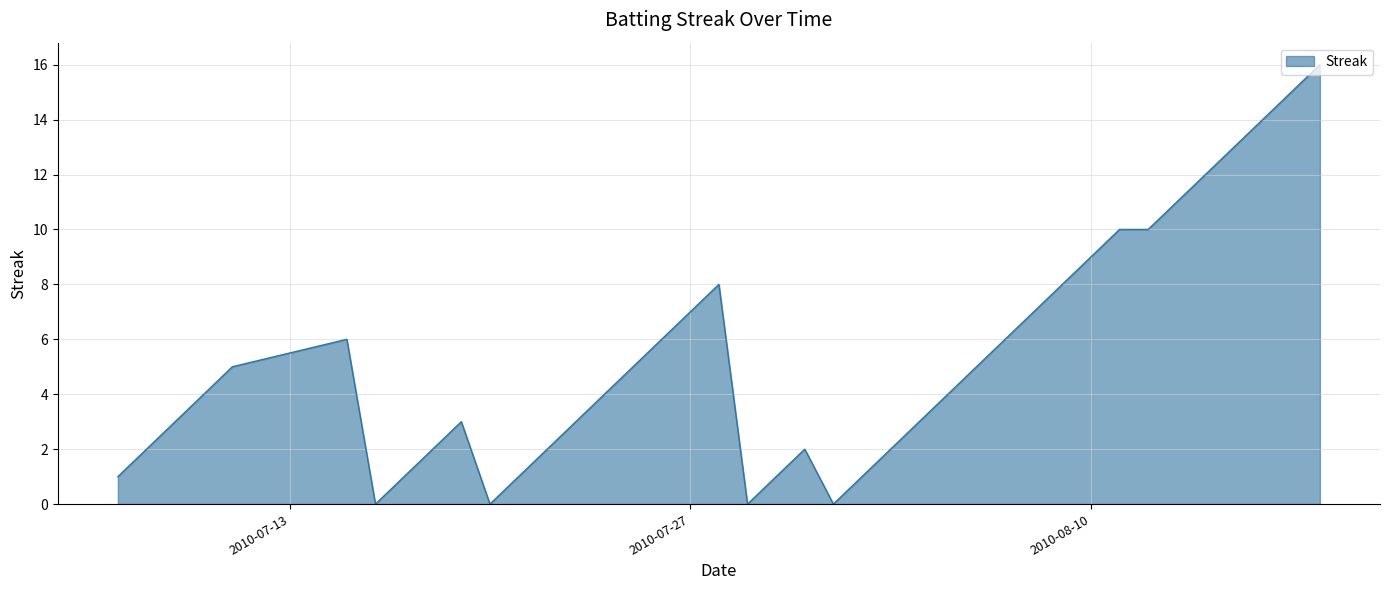

What is the greatest value displayed?

16